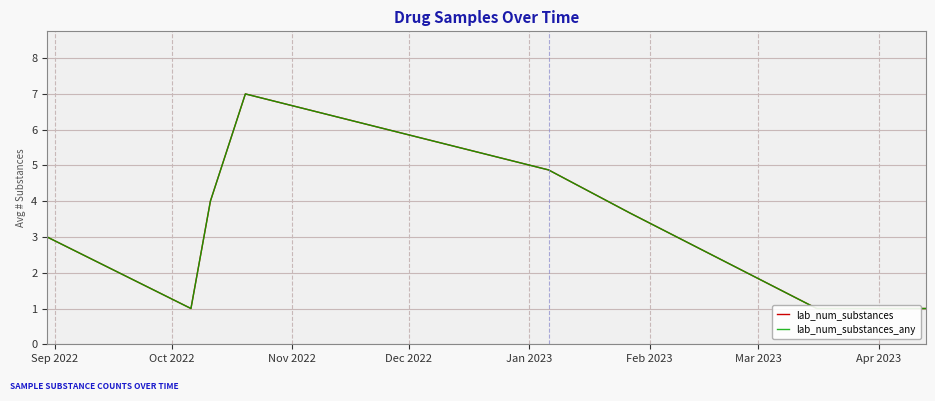

How many lines are shown in the chart?

2